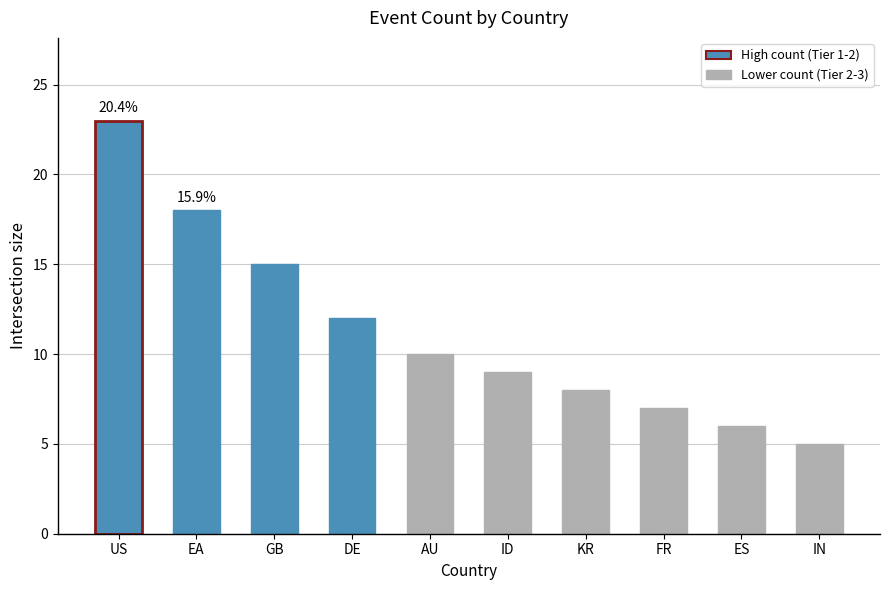

What position from the left is KR?

7